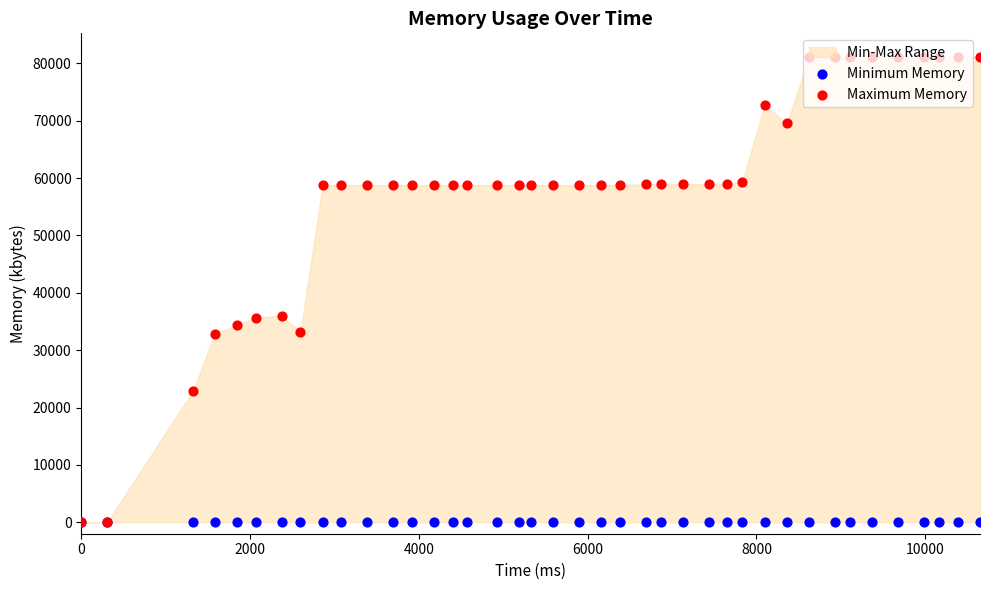

Which series has the largest total across all categories?

Maximum Memory